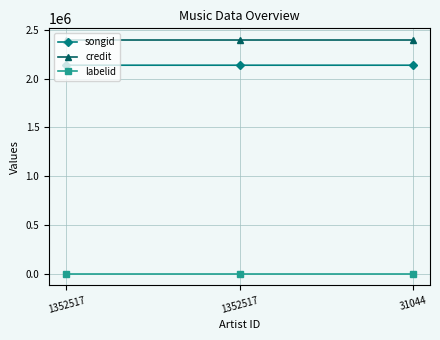

What are all the series names shown in the legend?

songid, credit, labelid